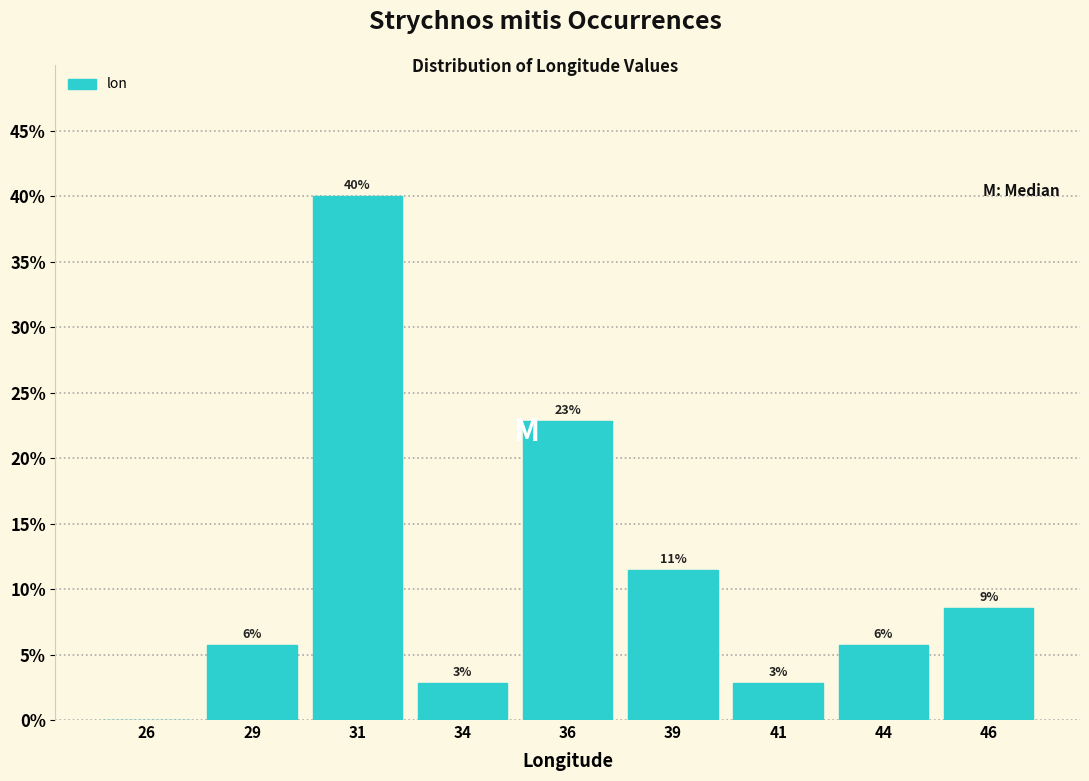

Are the bars horizontal?

No